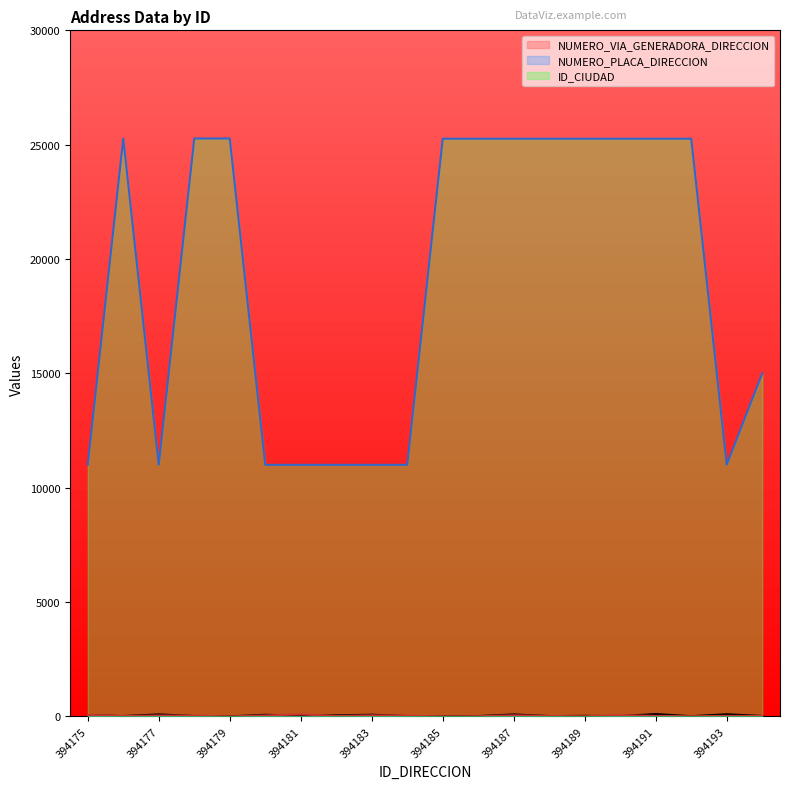

True or false: ID_CIUDAD and NUMERO_PLACA_DIRECCION cross at least once.

False